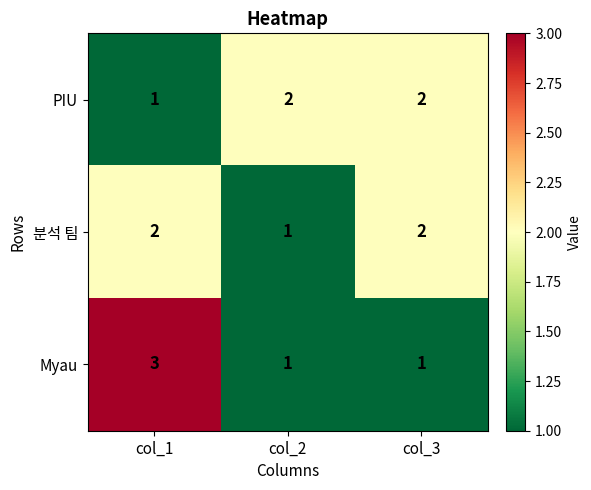

Which label corresponds to the largest value in the chart?

col_1